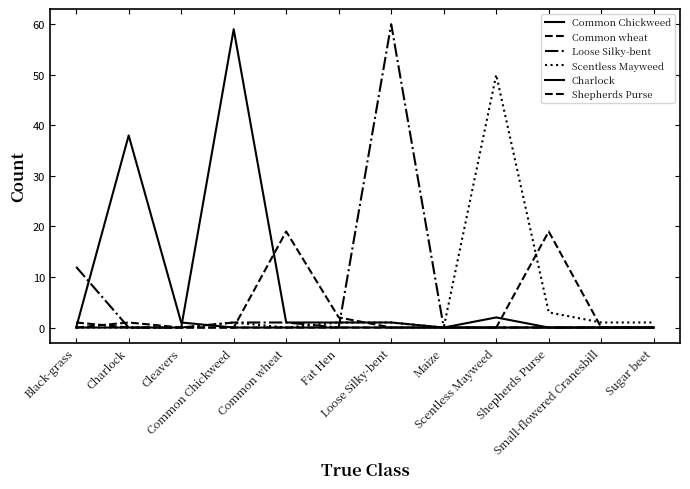

Does the chart display data point markers on the line(s)?

No